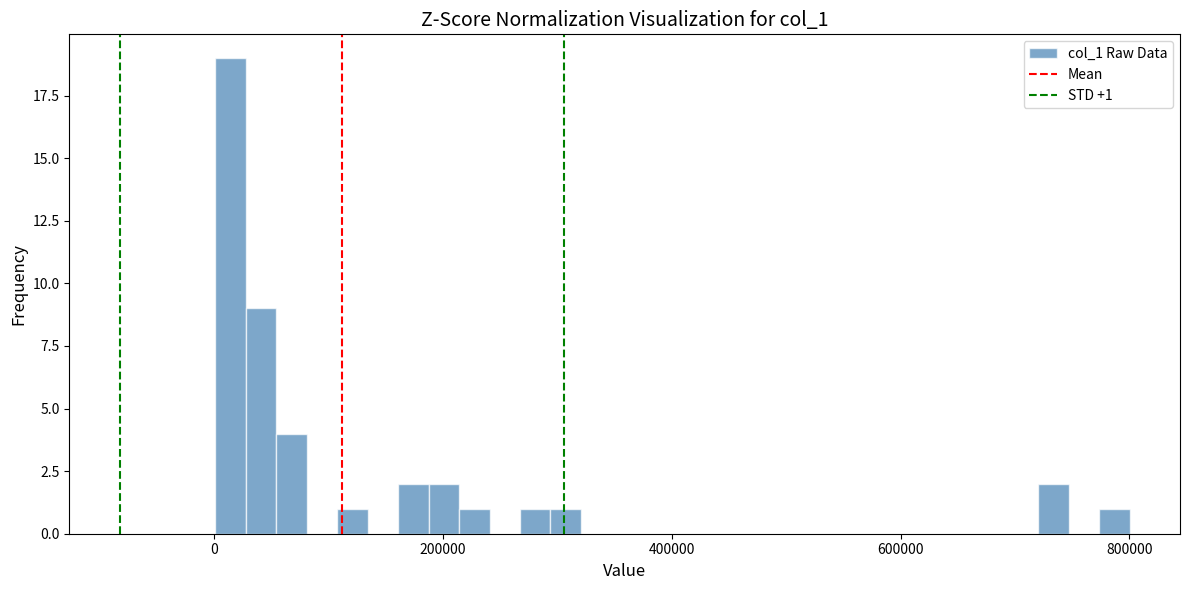

Around what value on the x-axis is the tallest bar? Give the approximate position of its centre, as read against the axis.

20000